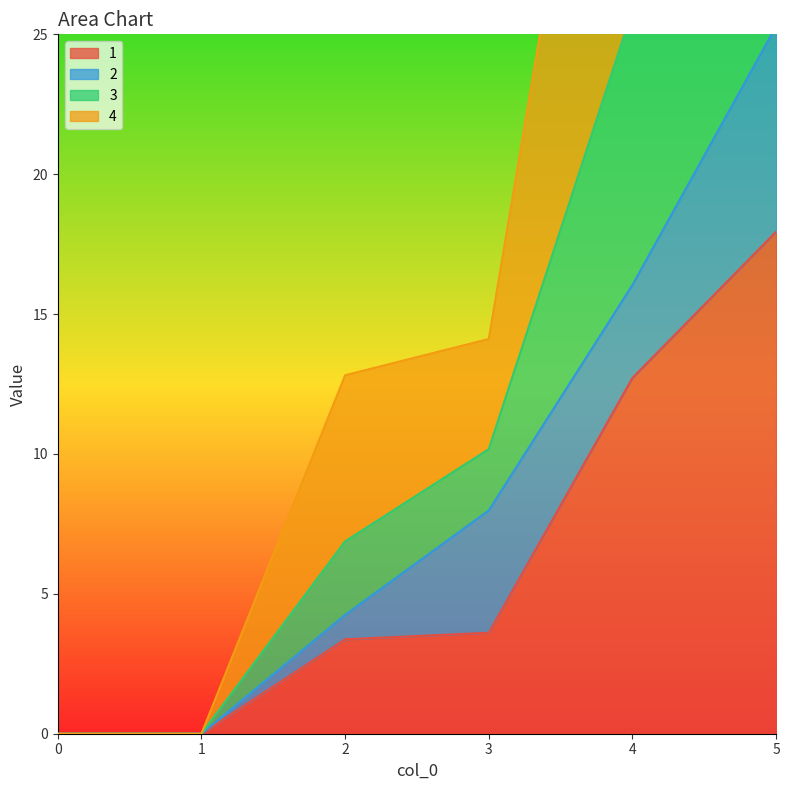

What is the value of the 3 point at the 6th from the left?

61.0